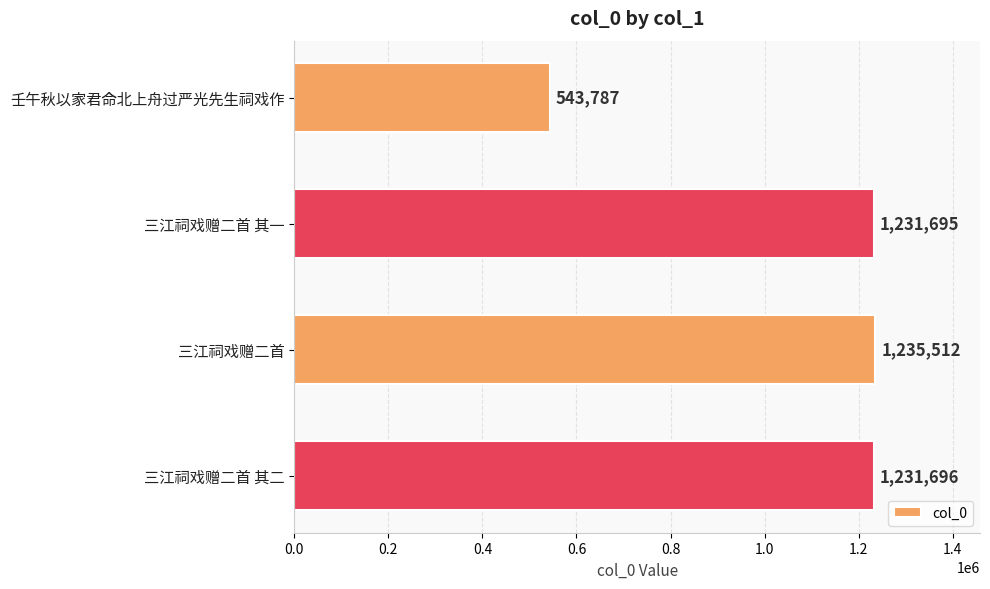

The value at 三江祠戏赠二首 其一 is 679816. True or false?

False